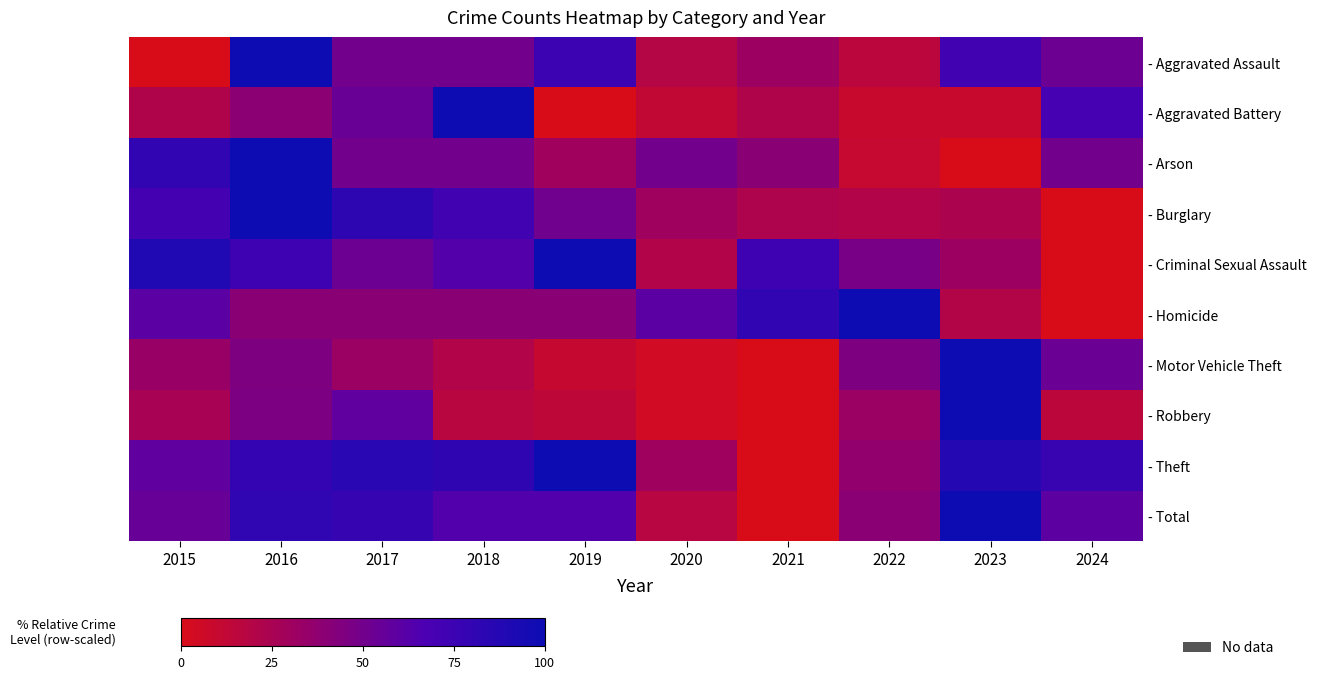

What is the difference between the highest and lowest values at 2023?

100.0